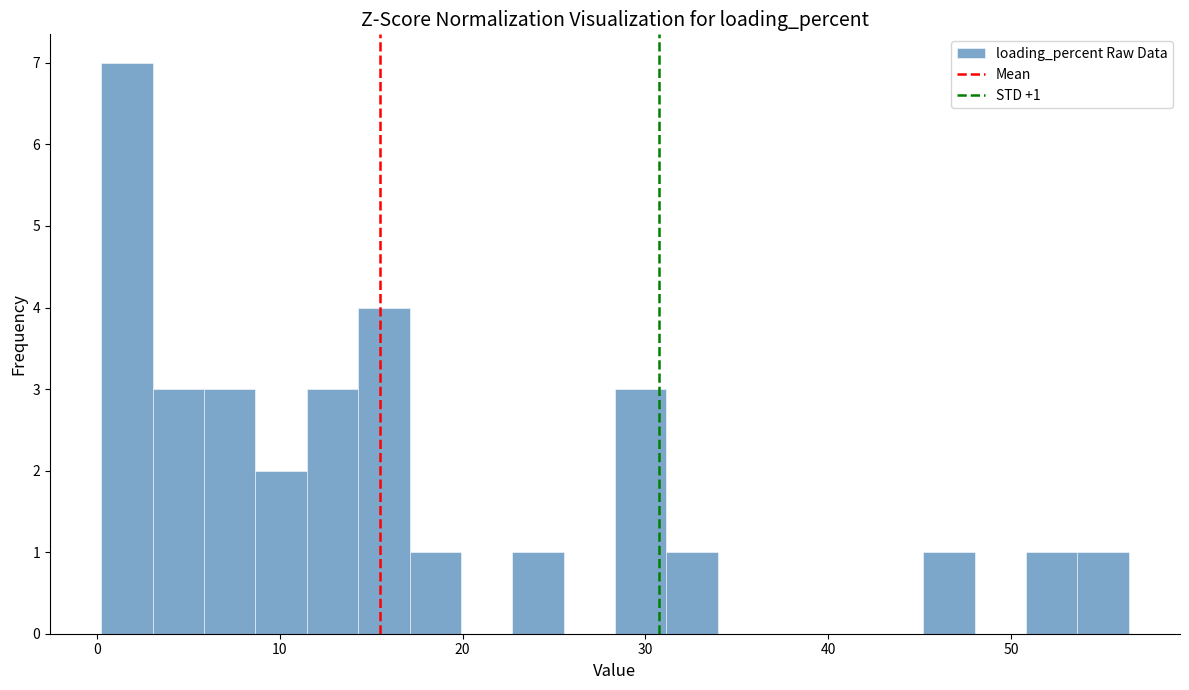

Read against the x-axis, roughly where is the centre of the tallest bar?

2